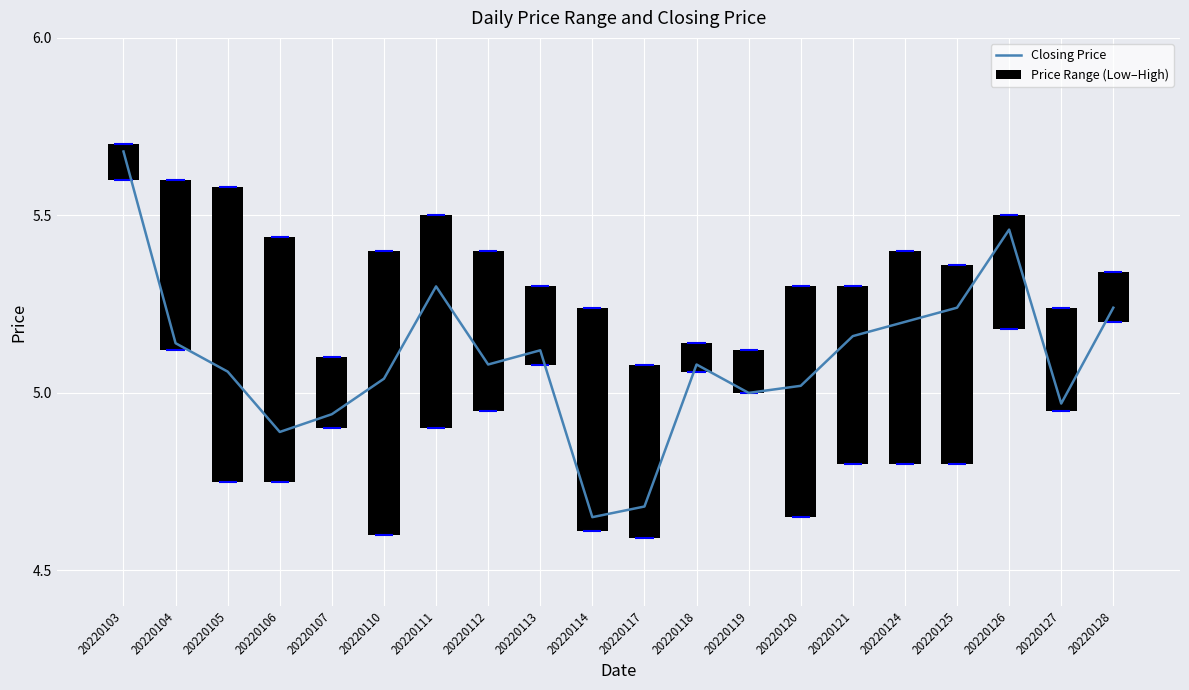

What is the value of the Closing Price bar at the 17th from the left?

5.2